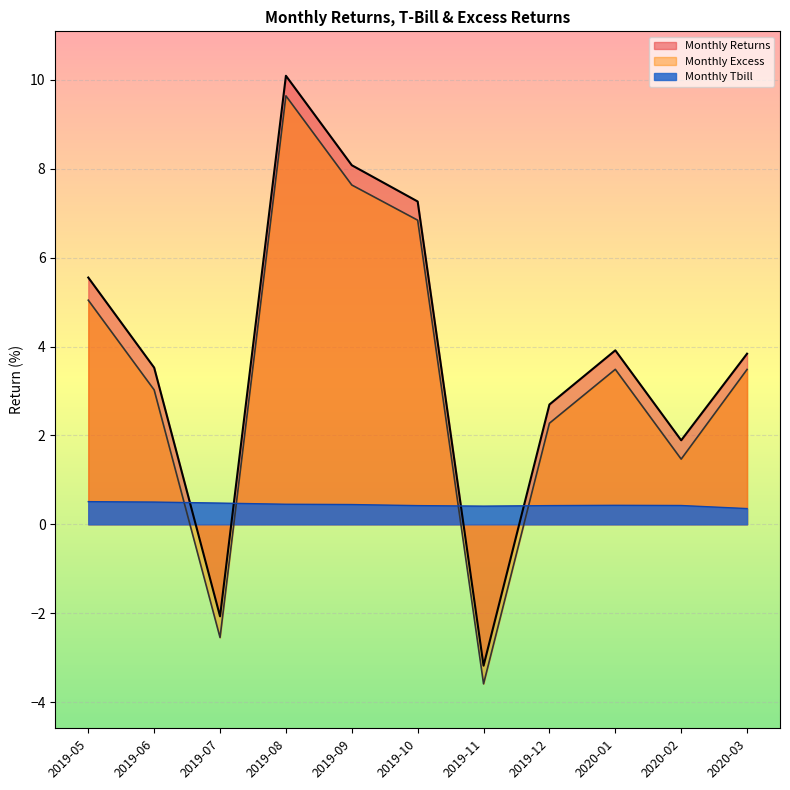

Which series has the largest total across all categories?

Monthly Returns